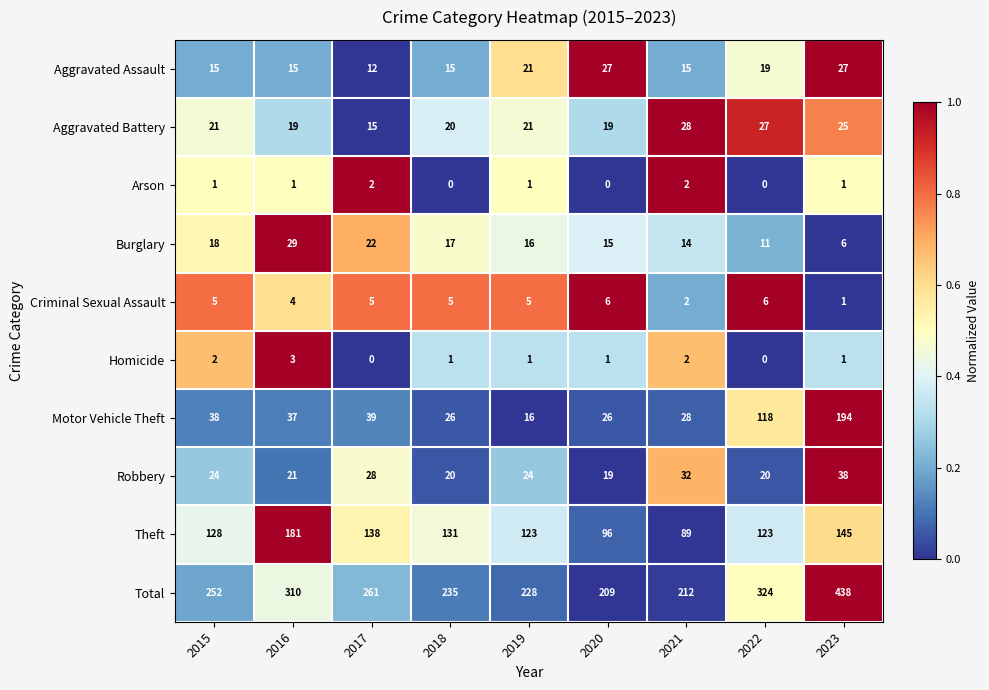

What is the maximum value for Motor Vehicle Theft?

194